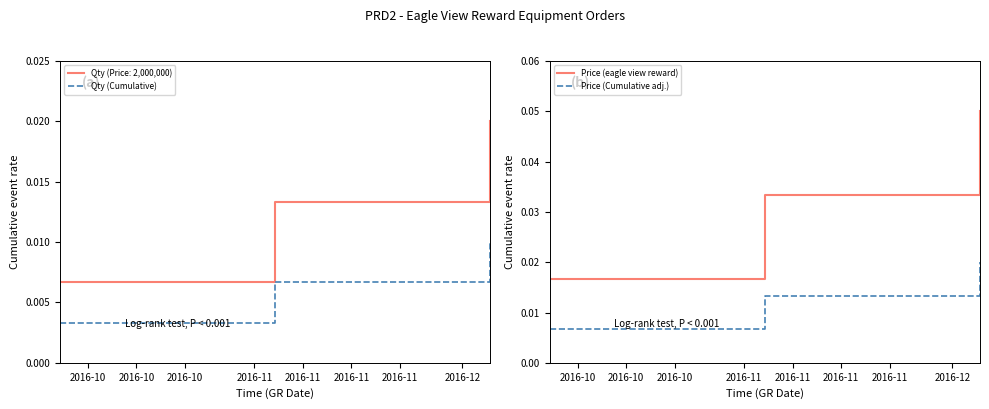

The value of Qty (Cumulative) at 2016-10 is 0.0. True or false?

True